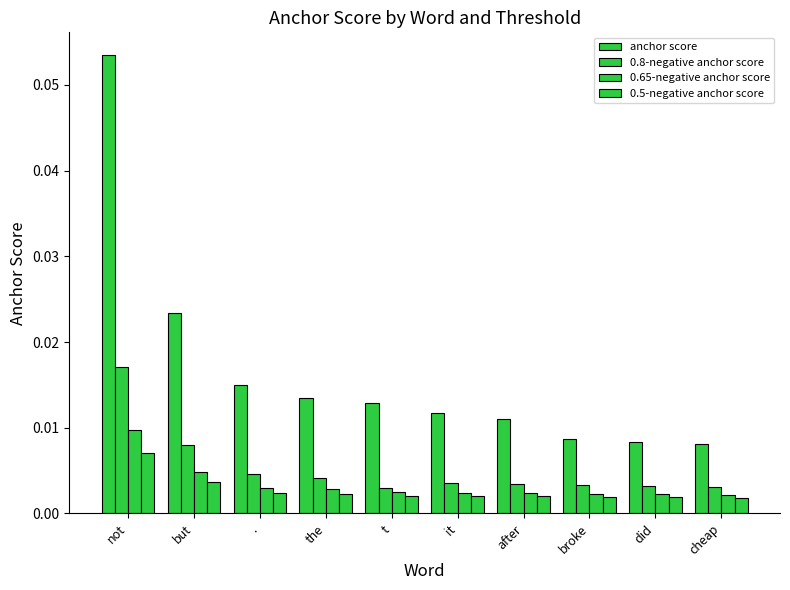

How many 0.8-negative anchor score values are between 0 and 1?

10